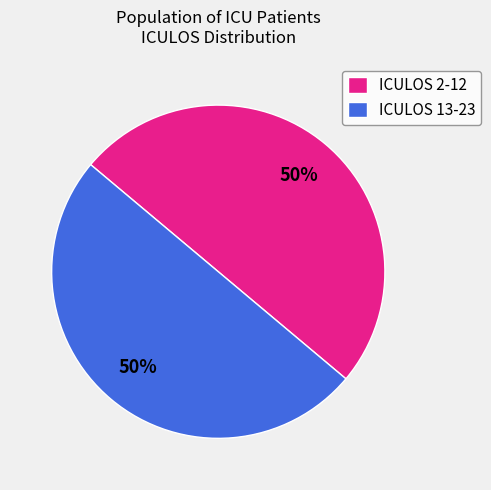

Combined, do ICULOS 2-12 and ICULOS 13-23 account for over 50%?

Yes